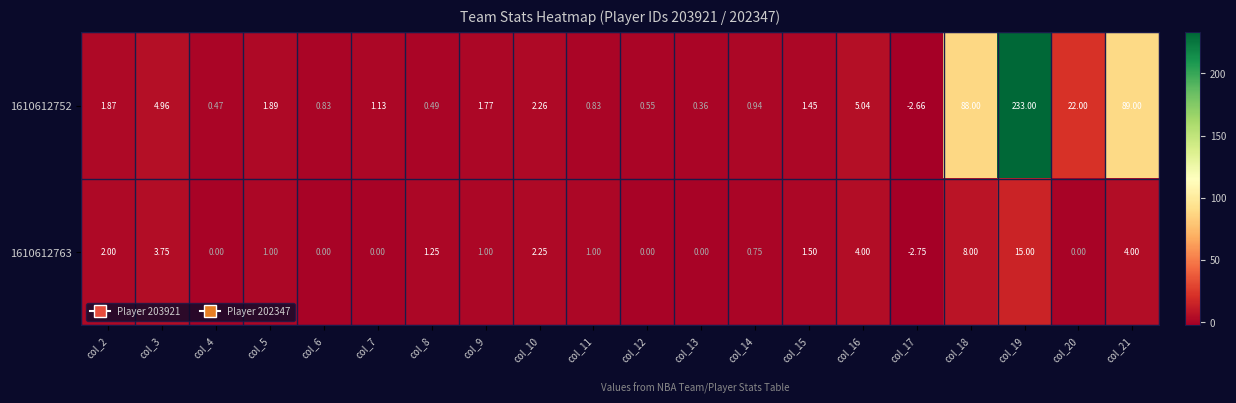

What is the spread (max minus min) of values at col_14?

0.2